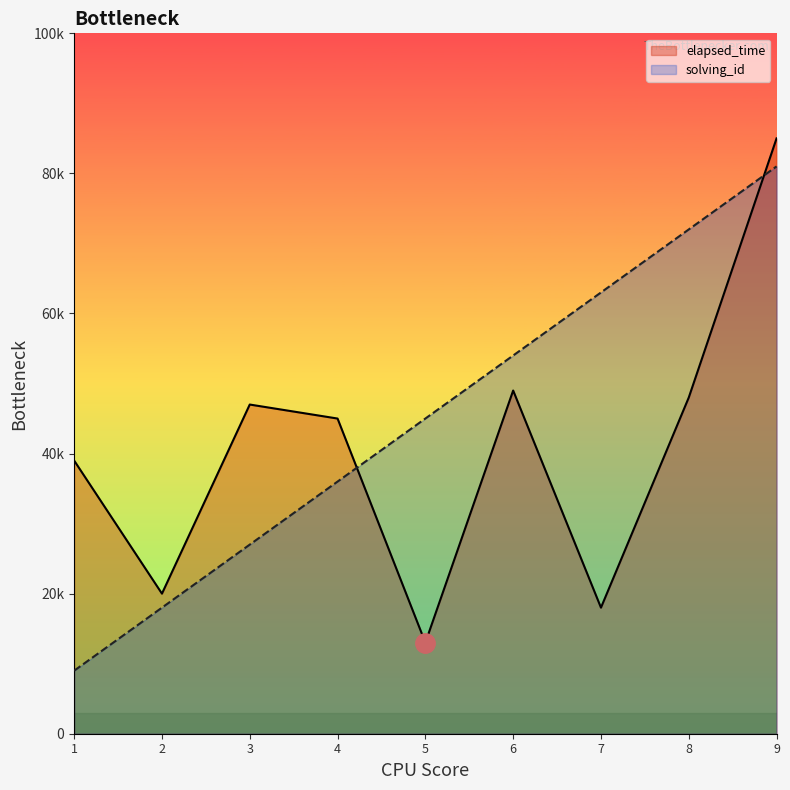

What are all the series names shown in the legend?

elapsed_time, solving_id